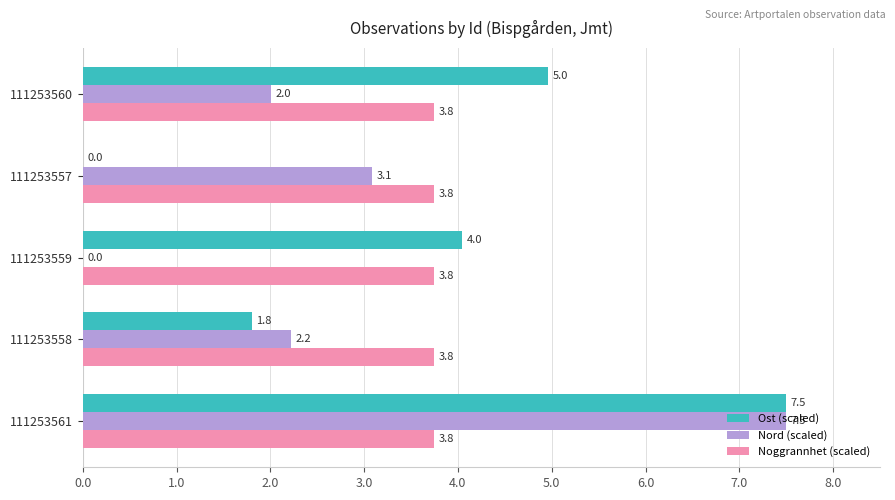

Which series has the largest total across all categories?

Noggrannhet (scaled)